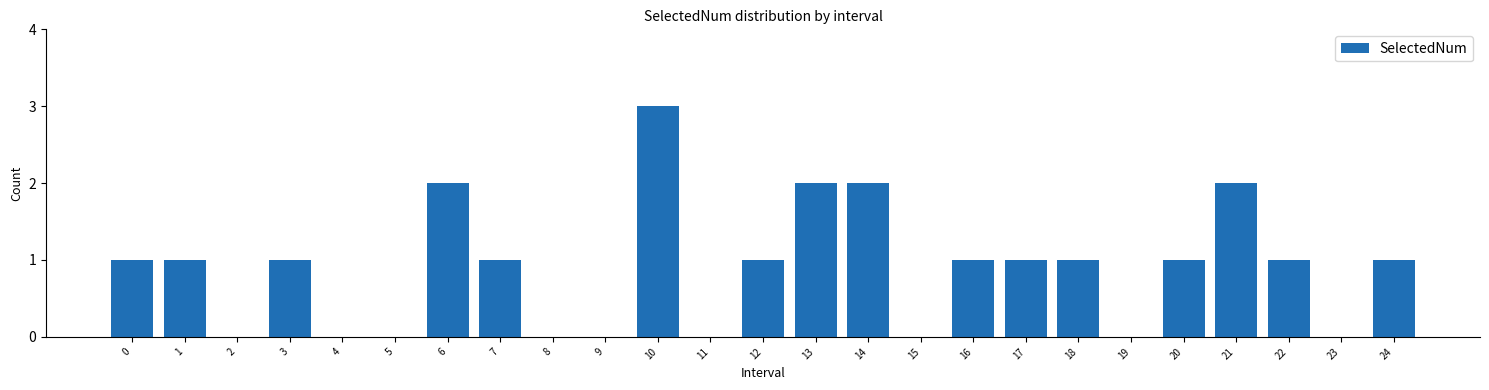

Reading left to right, extract all data points from this chart.

0=1	1=1	2=0	3=1	4=0	5=0	6=2	7=1	8=0	9=0	10=3	11=0	12=1	13=2	14=2	15=0	16=1	17=1	18=1	19=0	20=1	21=2	22=1	23=0	24=1